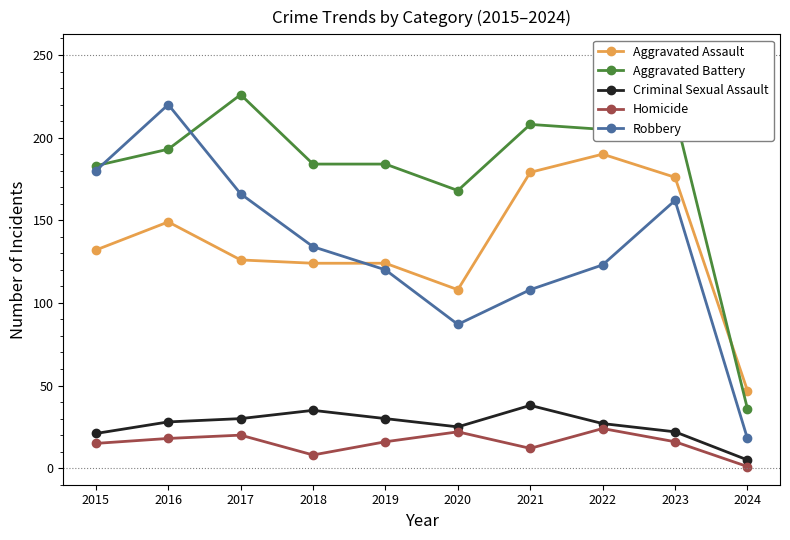

How many data points in Robbery are less than 134?

5